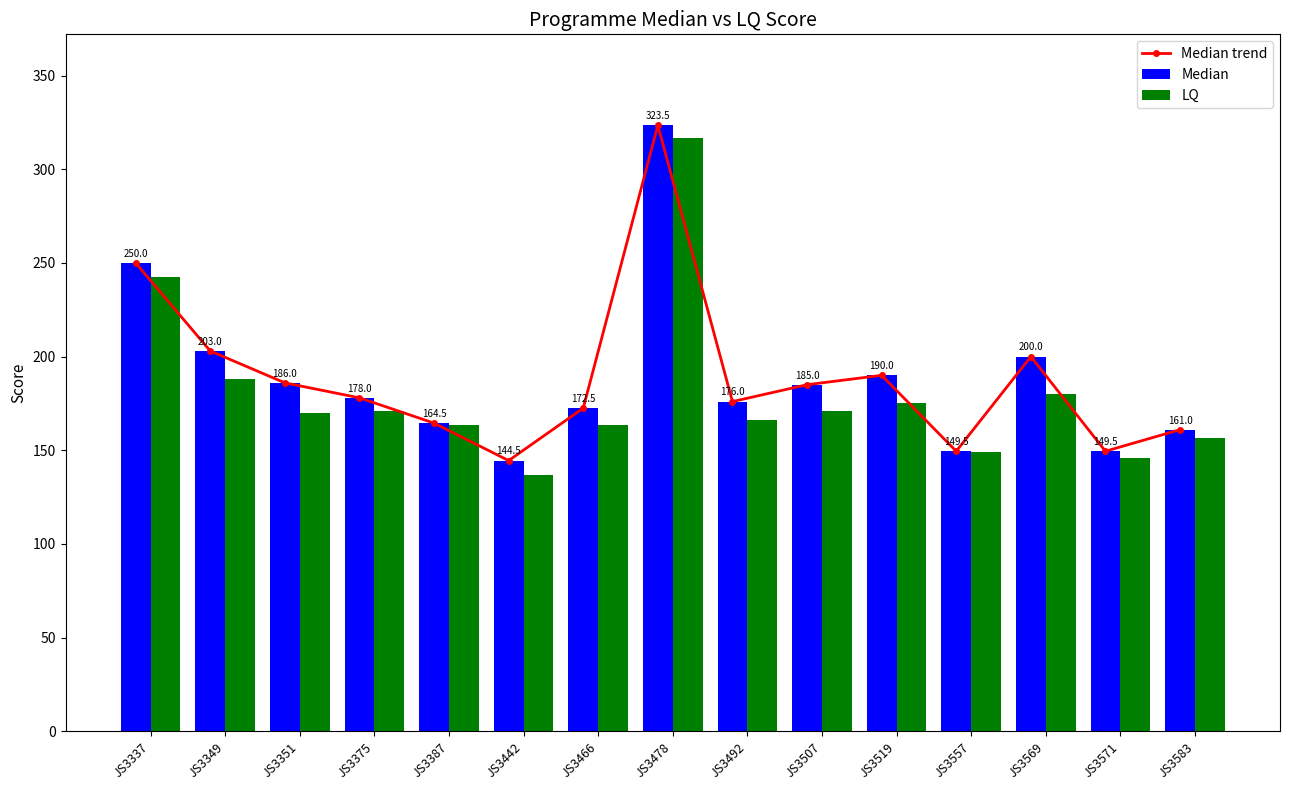

What is the sum of all LQ values?

2695.5